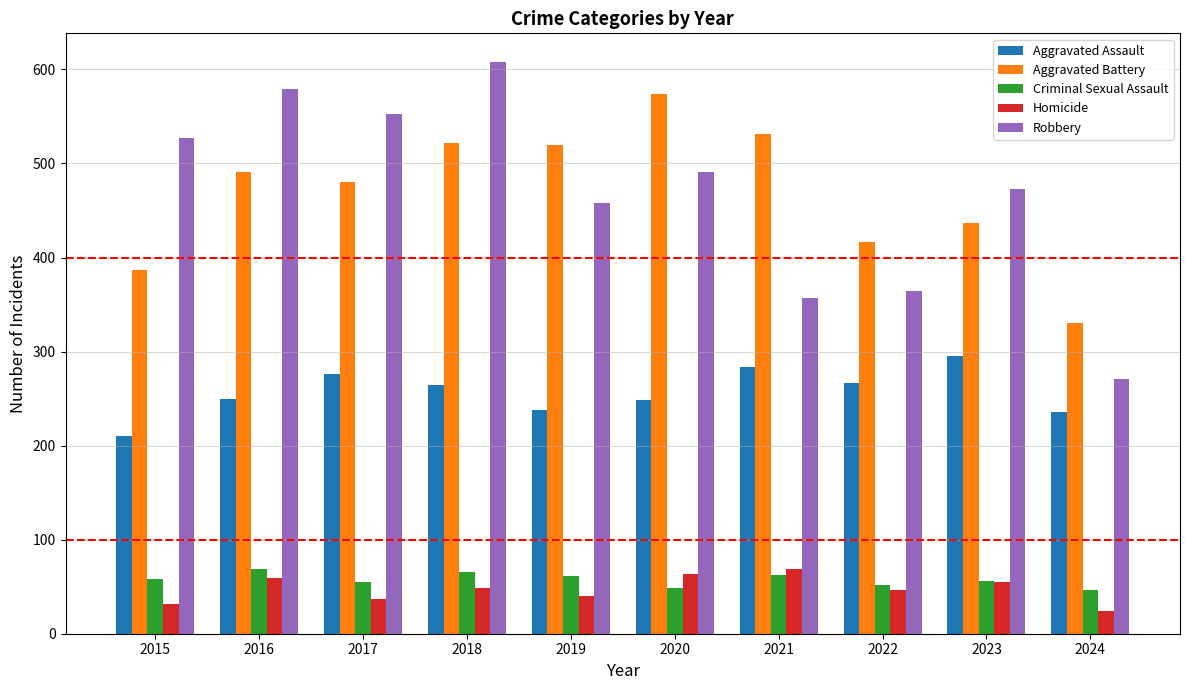

Which series changed the most between 2016 and 2023?

Robbery